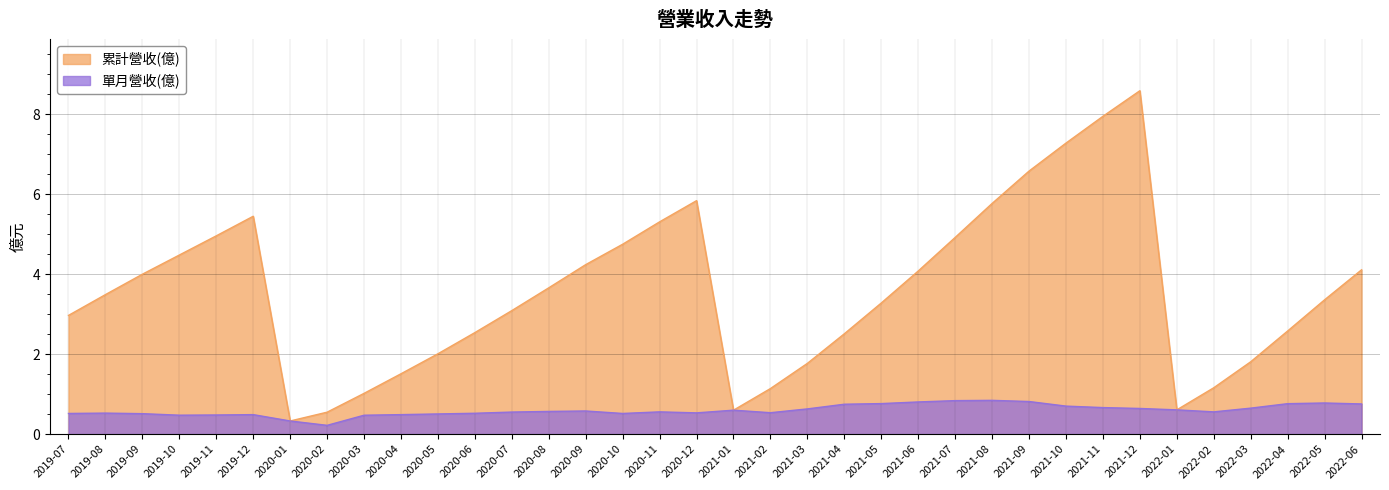

Rank the categories by 單月營收(億) value from lowest to highest.

2020-02, 2020-01, 2020-03, 2019-10, 2019-11, 2019-12, 2020-04, 2020-05, 2019-09, 2019-07, 2020-10, 2020-06, 2019-08, 2020-12, 2021-02, 2020-07, 2020-11, 2022-02, 2020-08, 2020-09, 2021-01, 2022-01, 2021-03, 2021-12, 2022-03, 2021-11, 2021-10, 2021-04, 2022-06, 2022-04, 2021-05, 2022-05, 2021-06, 2021-09, 2021-07, 2021-08